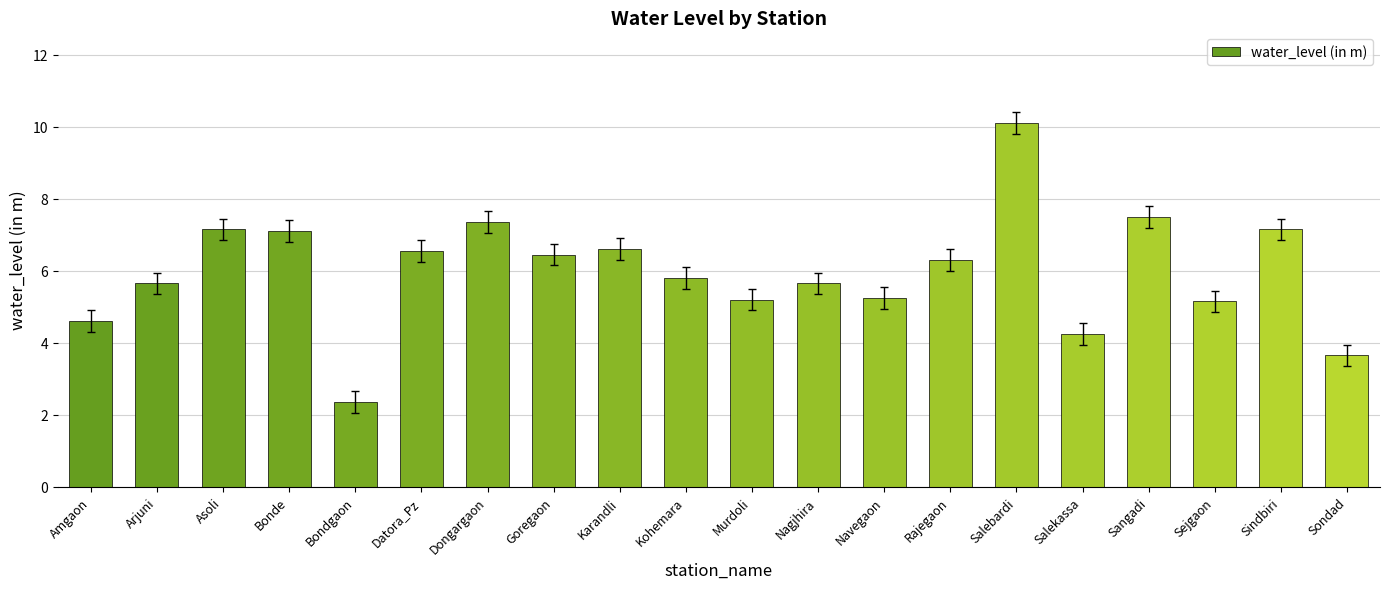

How many data points are less than 6?

10